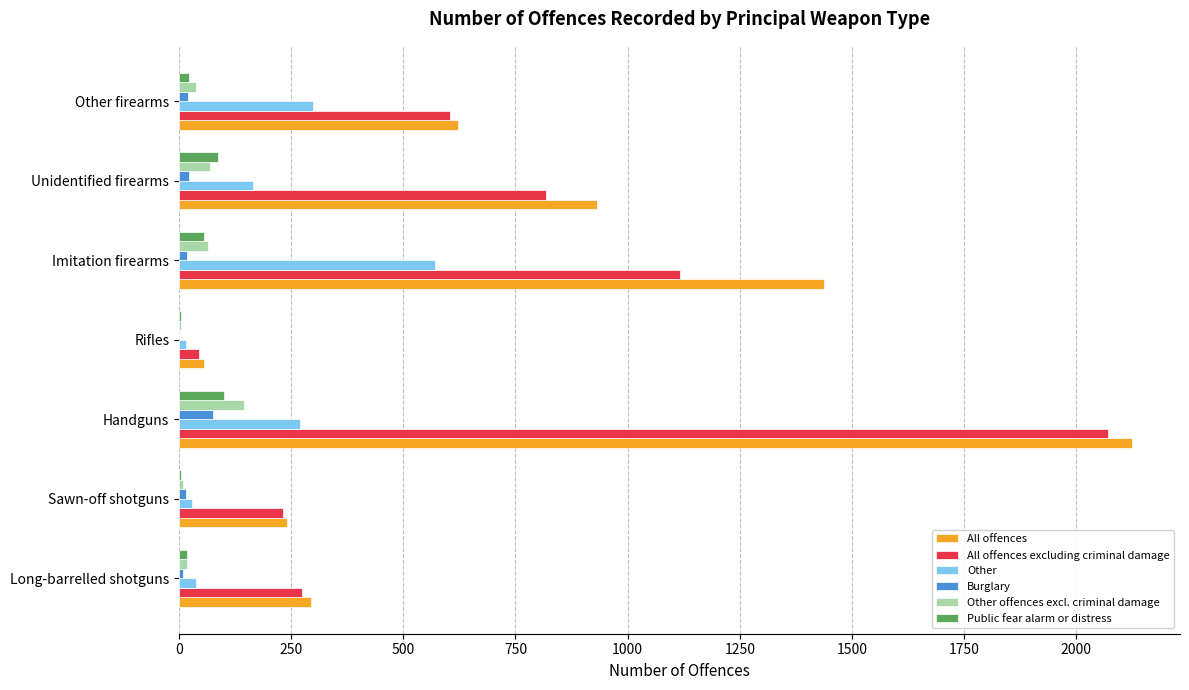

Which series has the largest total across all categories?

All offences